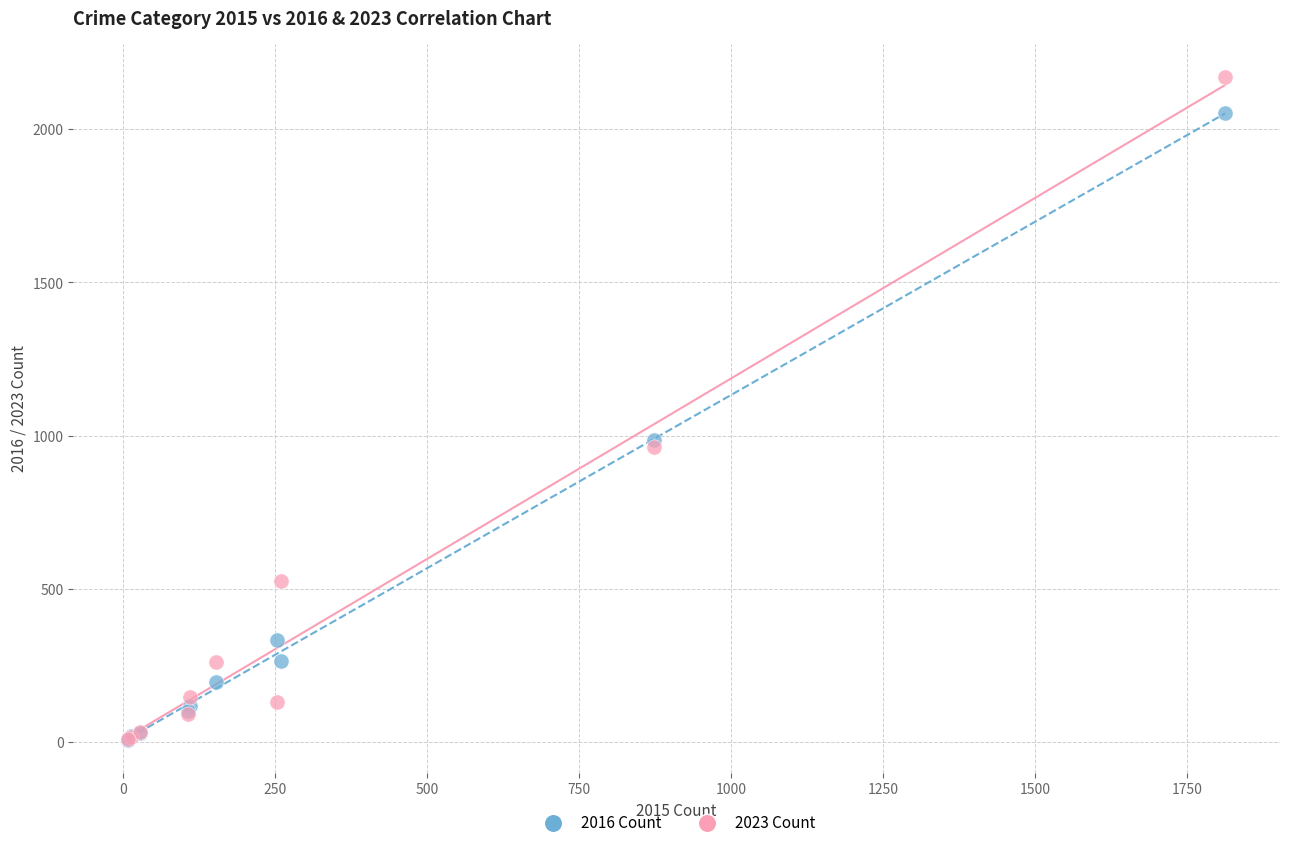

What are all the series names shown in the legend?

2016 Count, 2023 Count